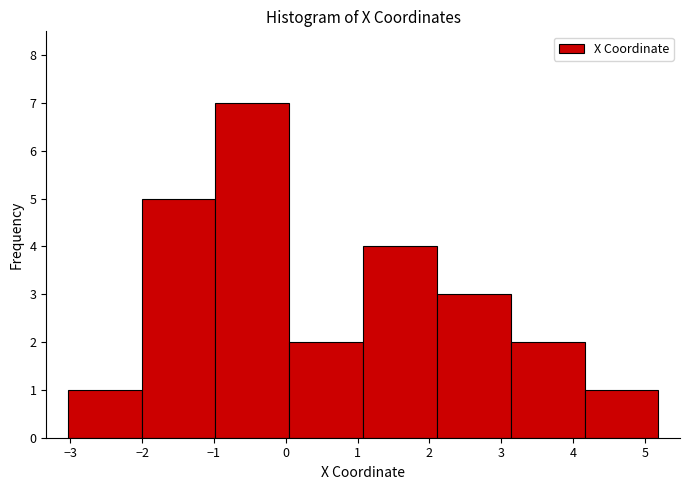

Over which range of the x-axis is the bar tallest?

-1.0 to 0.0